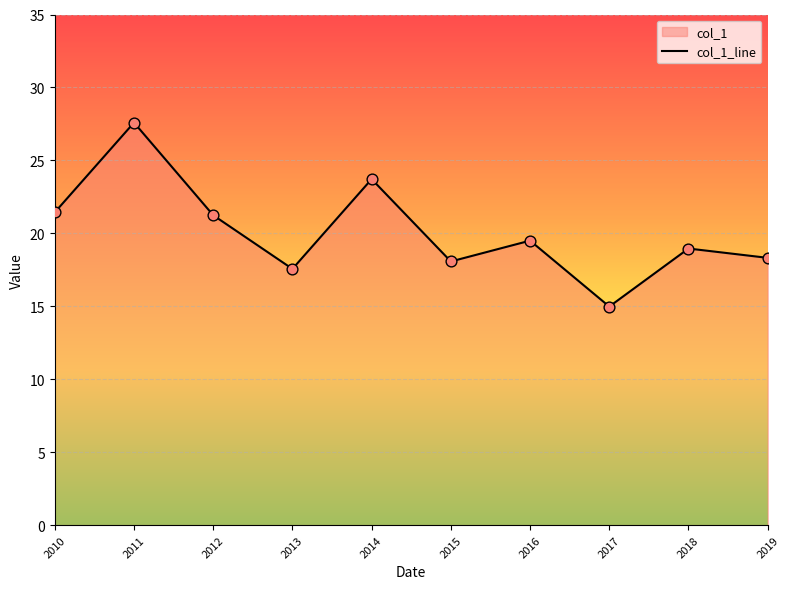

Which has a higher value, 2015 or 2011?

2011